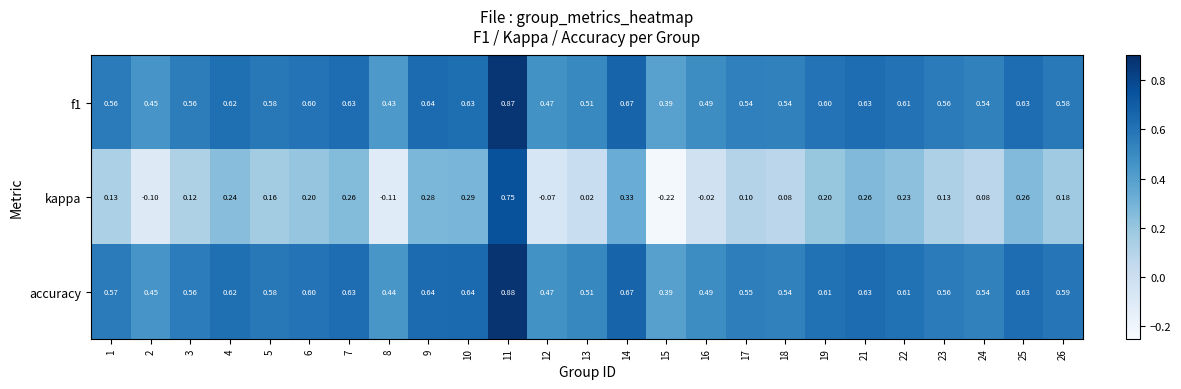

Between 14 and 15, which series saw the biggest shift?

kappa